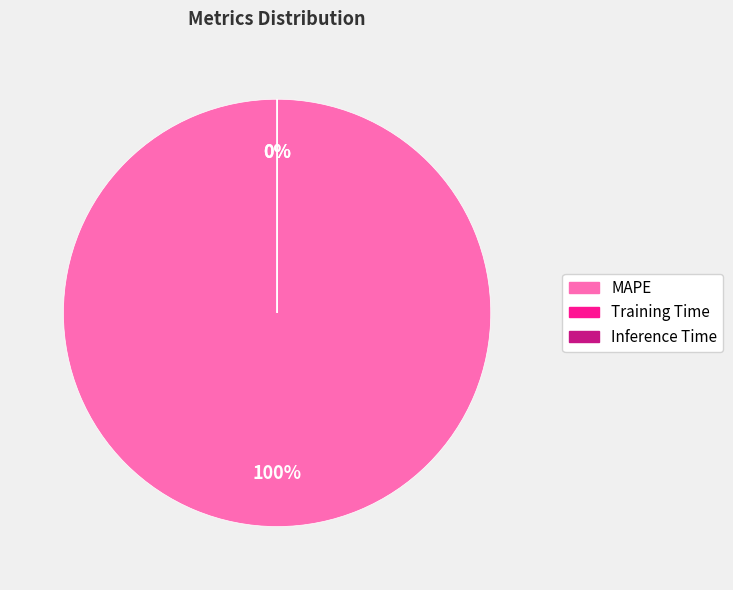

Is it true that Inference Time is 0% of the pie?

True